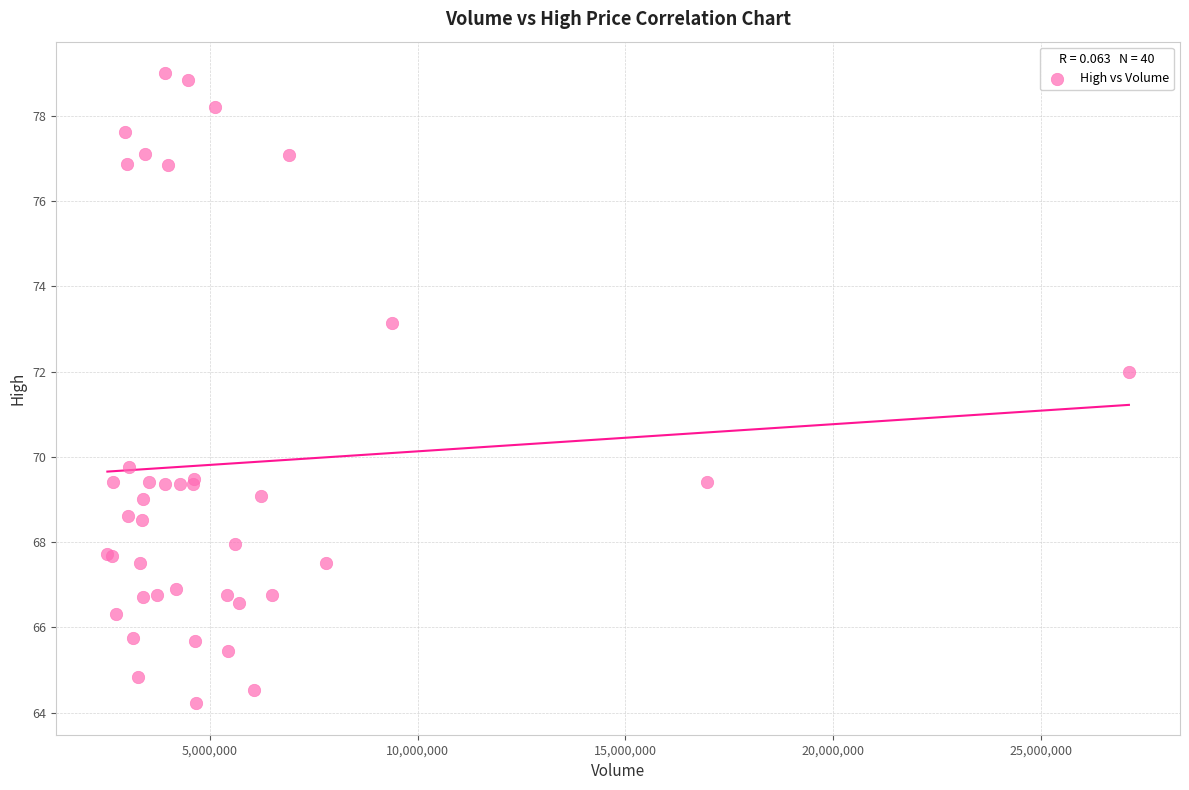

What Y value in the scatter plot is closest to 71?

72.0